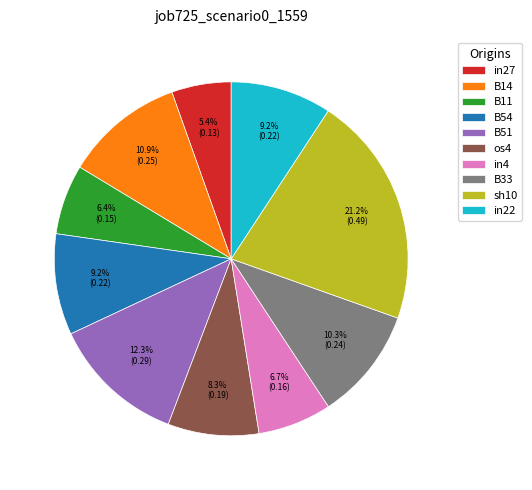

To the nearest percent, what is the difference between the largest and smallest slice percentages?

16%